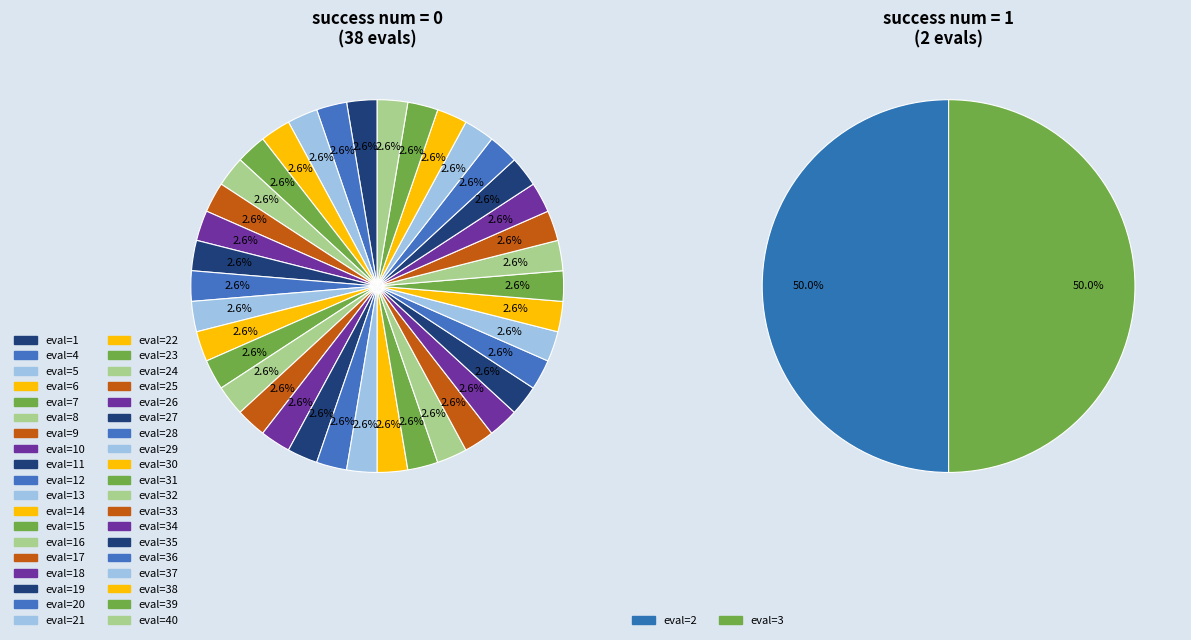

The 33 slice represents 1% of the pie. True or false?

False